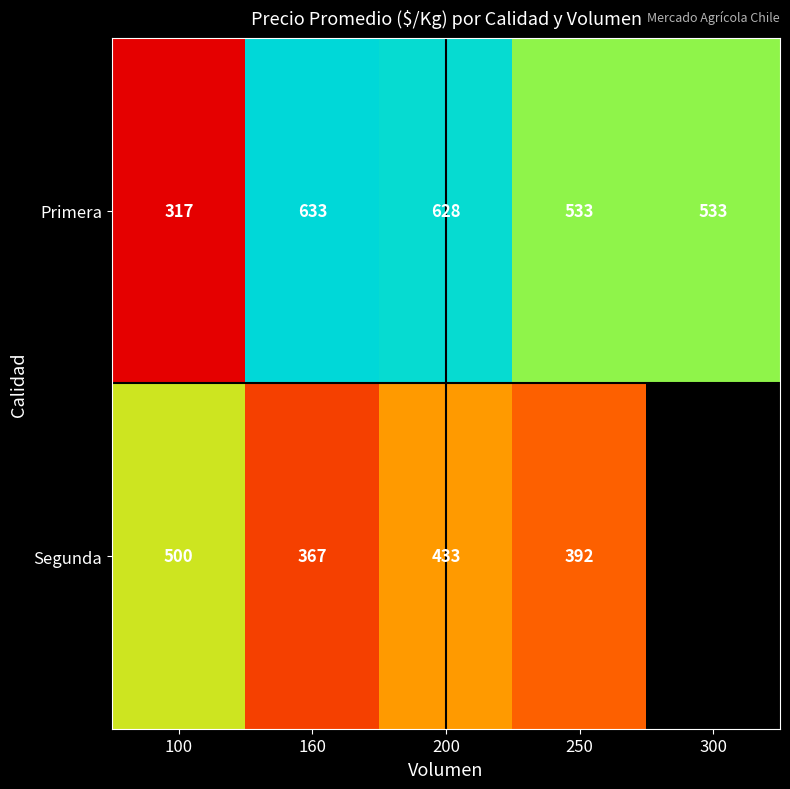

At which label does Primera first exceed 533?

160